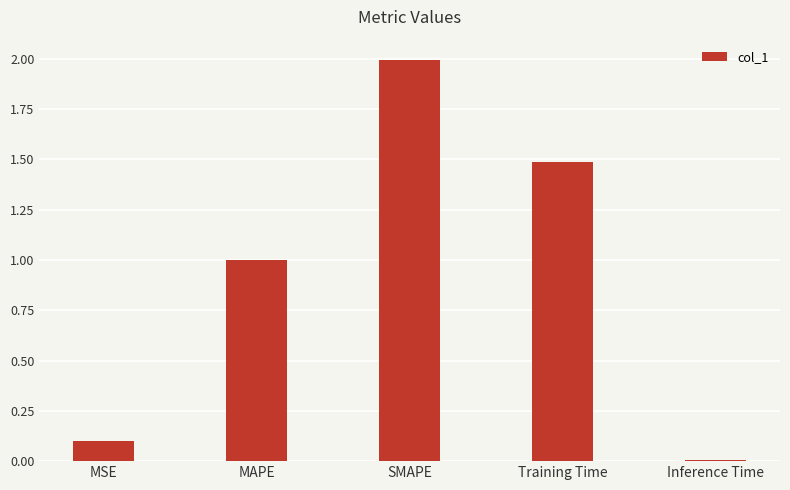

What is the sum of the values at Inference Time and SMAPE?

2.0